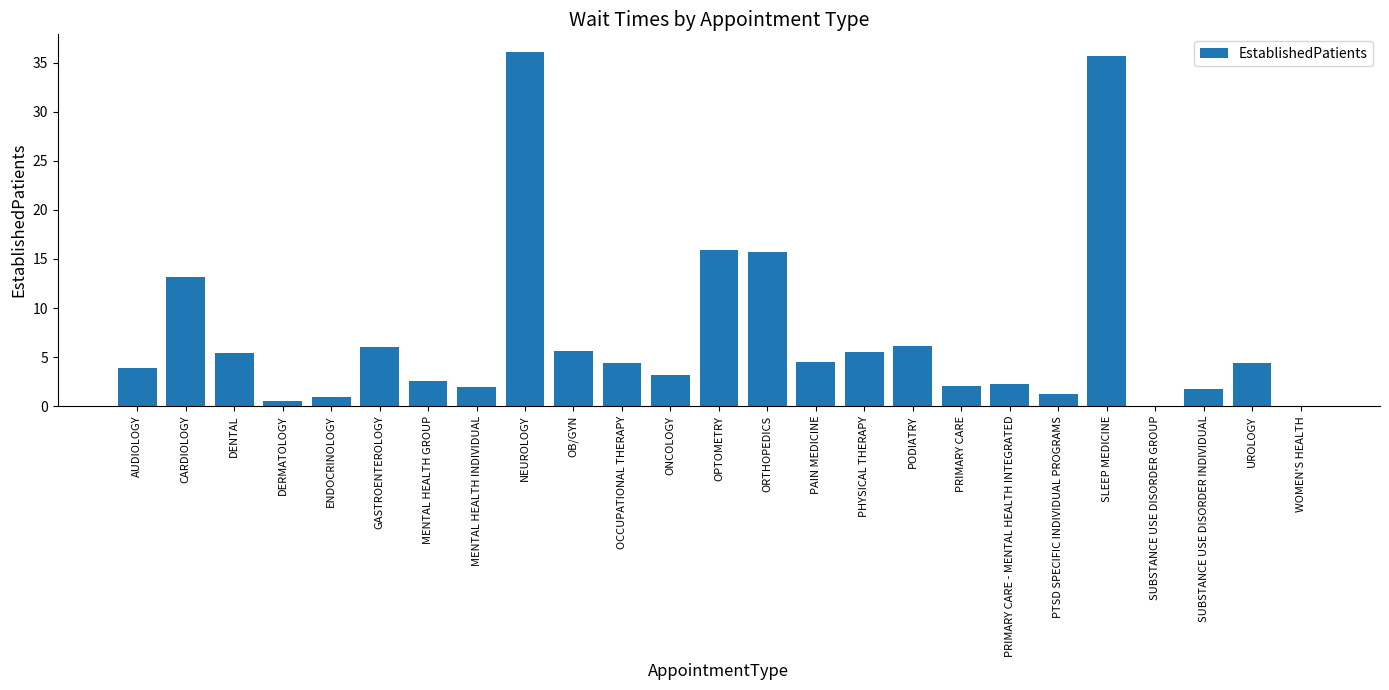

What is the sum of the values at AUDIOLOGY and PAIN MEDICINE?

8.4